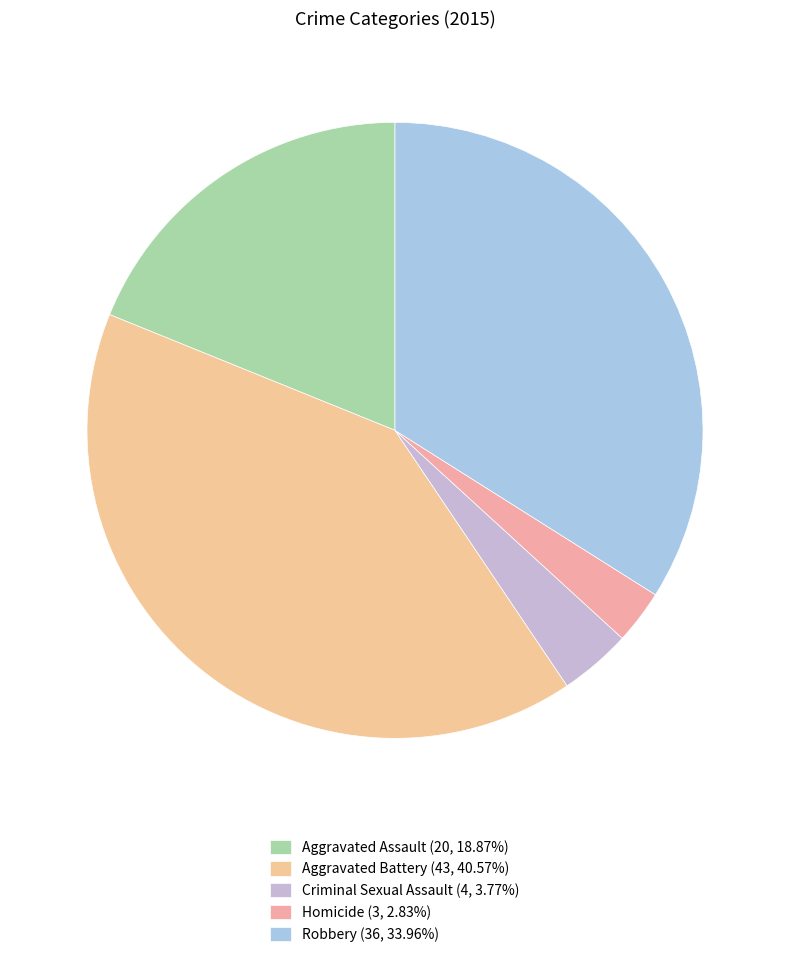

Is there a majority slice in this chart?

No